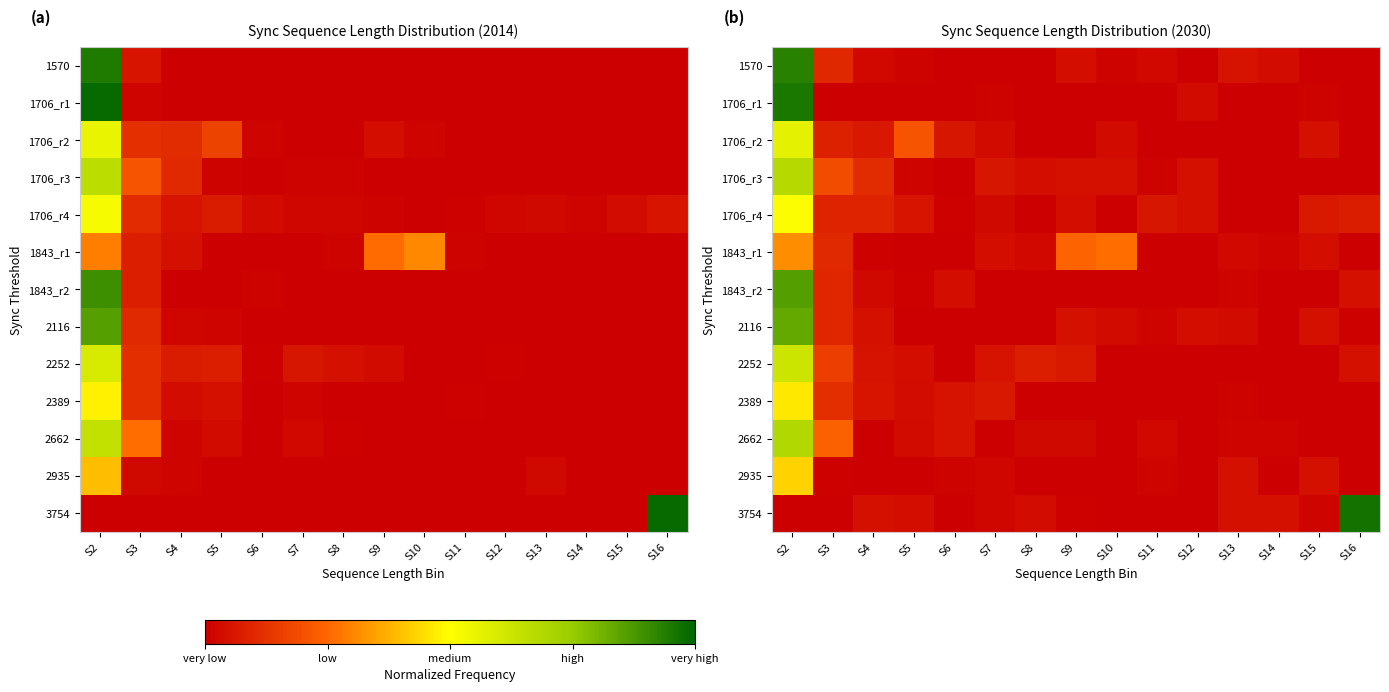

The 1706_r4 series shows 0.1 at S5. True or false?

False